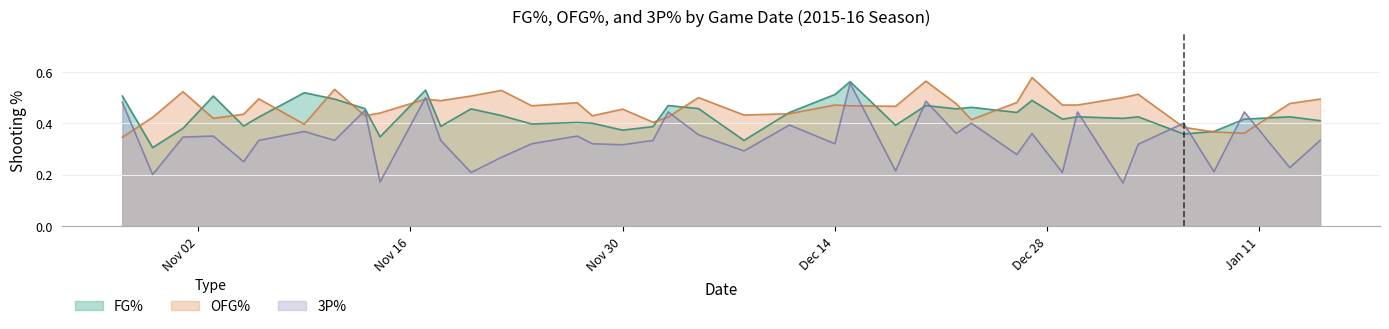

Rank the series at 2015-11-17 from lowest to highest value.

OFG%, 3P%, FG%